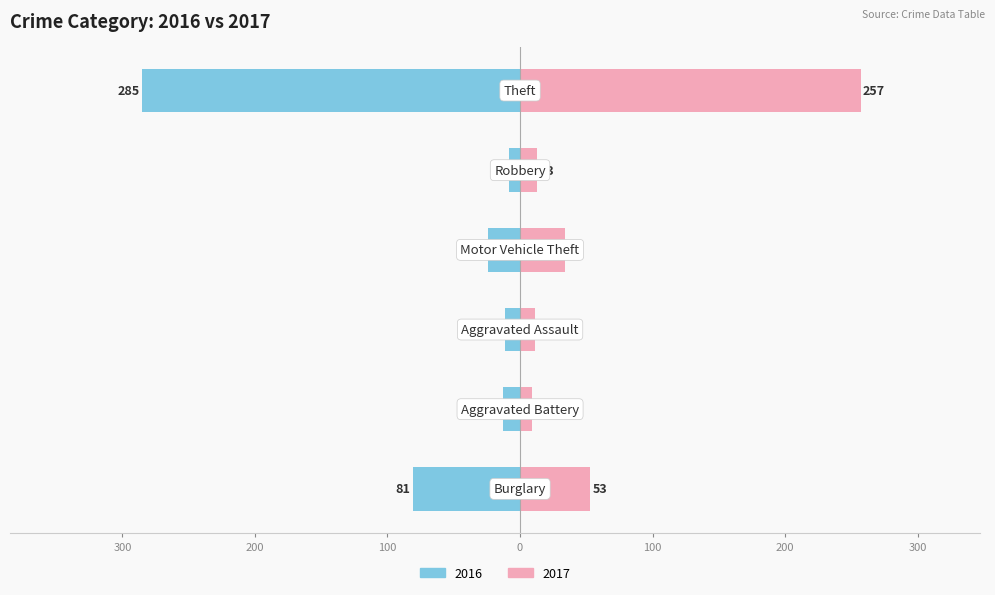

What is the maximum value for Left?

-8